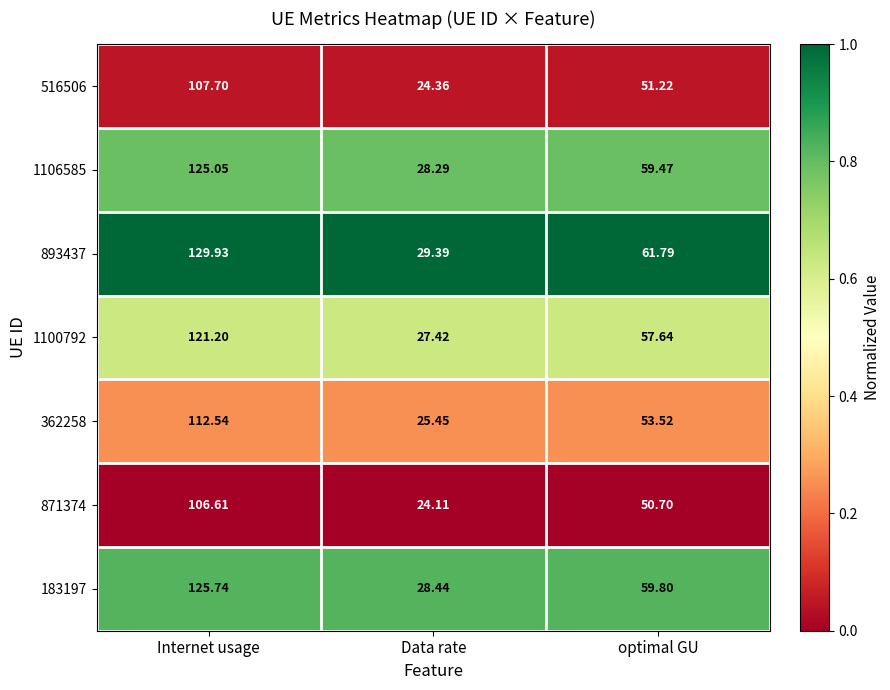

What is the difference between the highest and lowest values at optimal GU?

11.1